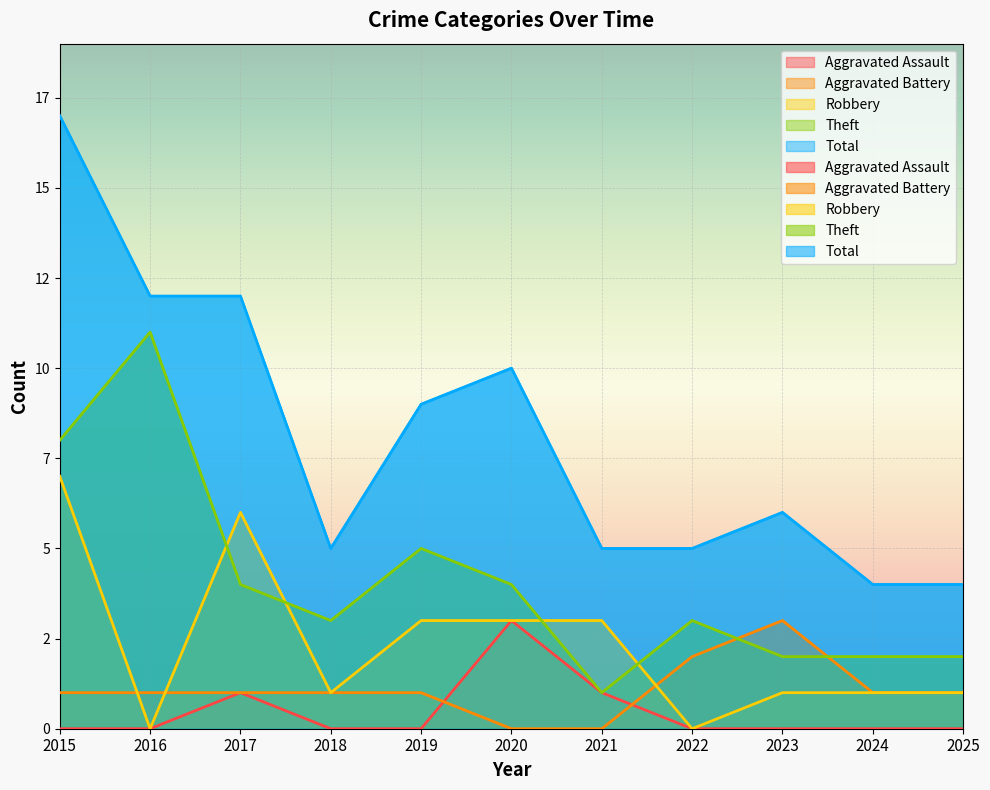

How many values in the Aggravated Assault series exceed 0?

3